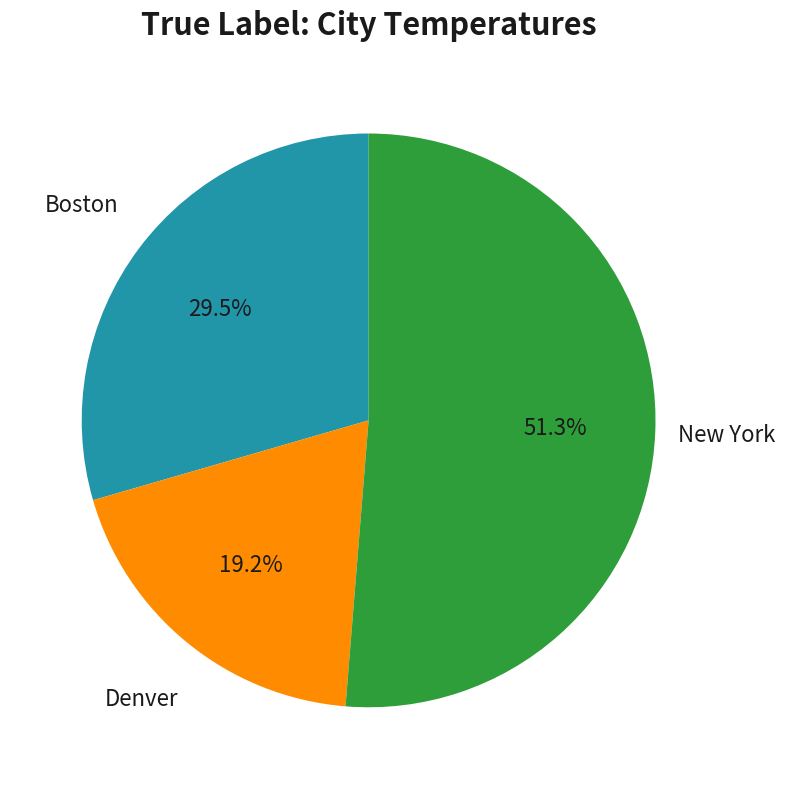

Do Boston and Denver together represent more than half of the pie?

No